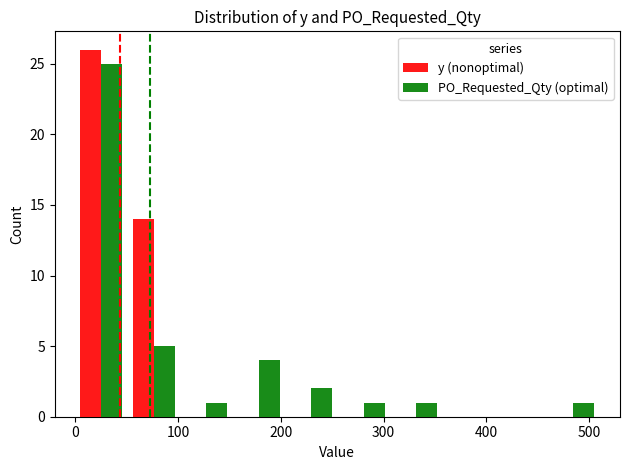

What is the sum of all PO_Requested_Qty (optimal) values?

40